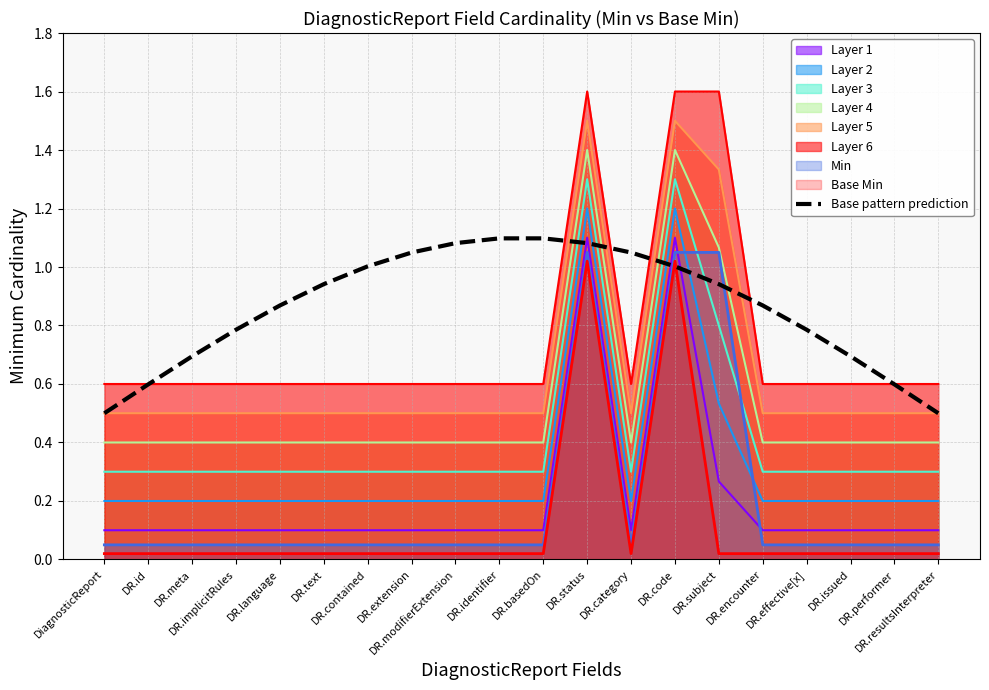

Does the chart have visible grid lines?

Yes